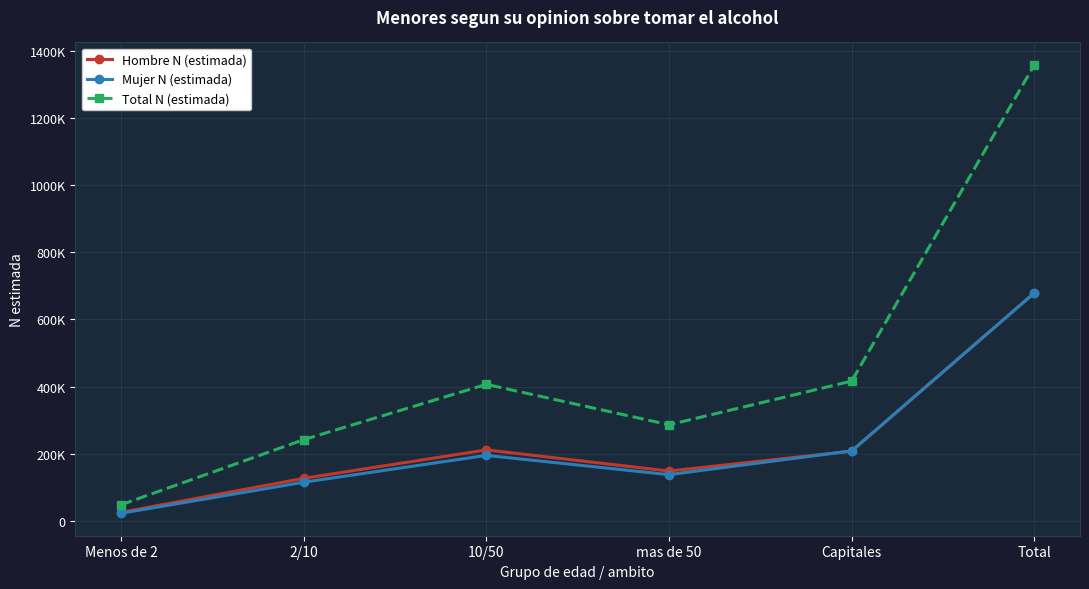

How many values in the Mujer N (estimada) series exceed 195163?

2